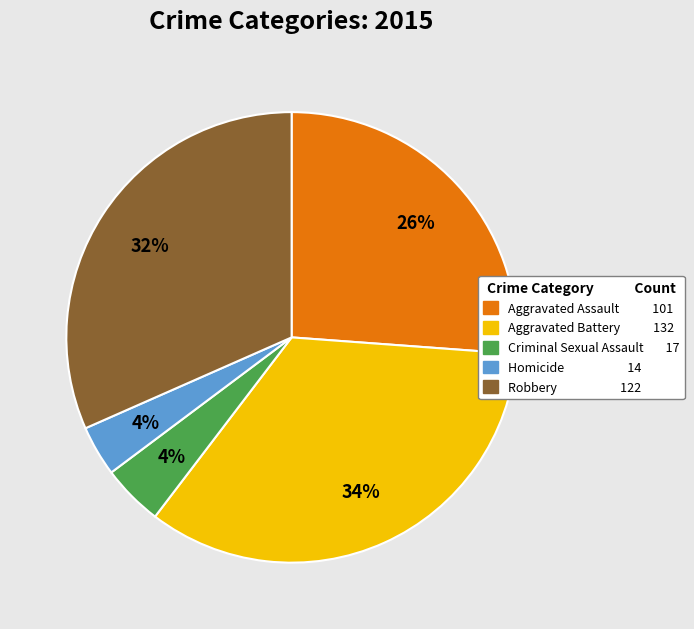

Which has a higher value, Aggravated Assault or Criminal Sexual Assault?

Aggravated Assault